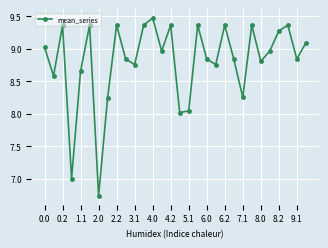

True or false: there are more than 2 points higher than both neighbors.

True